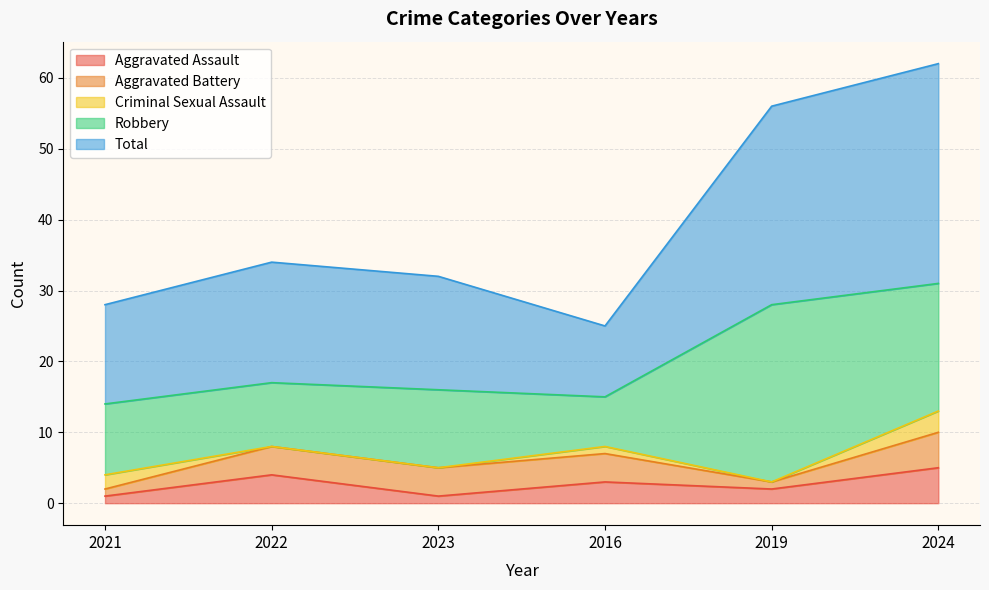

How many interior local peaks does the Aggravated Assault series have?

2